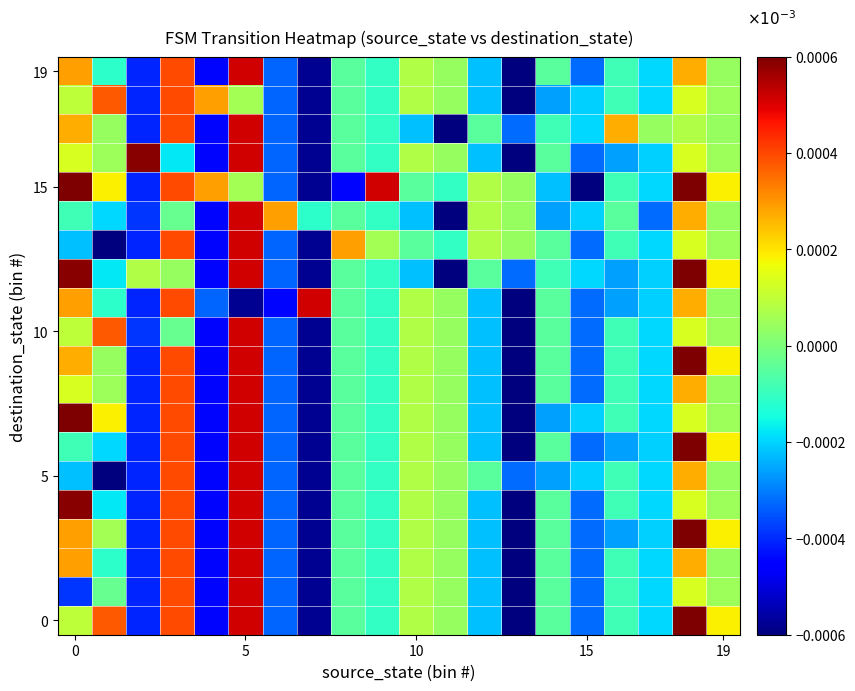

At which category does the chart reach its peak across all series?

18